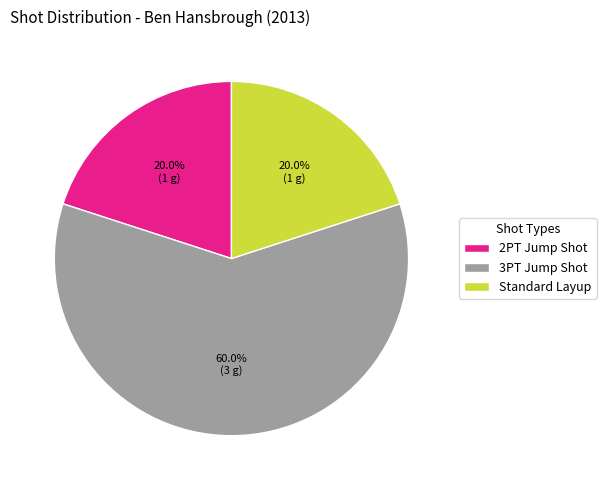

Count the number of slices in the pie.

3